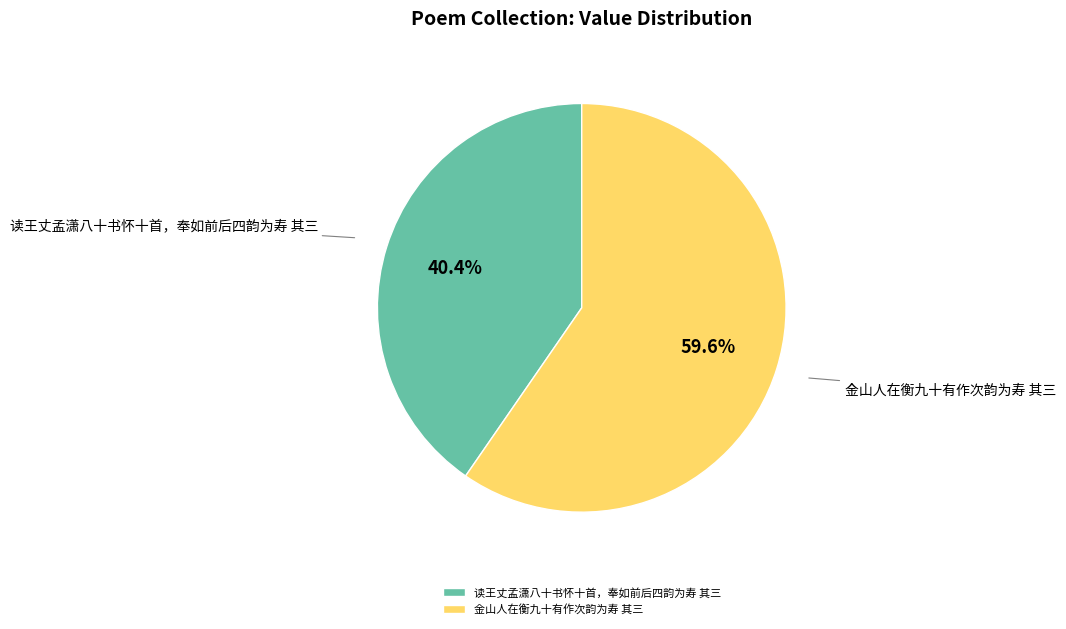

To the nearest percent, what portion does 金山人在衡九十有作次韵为寿 其三 represent?

60%